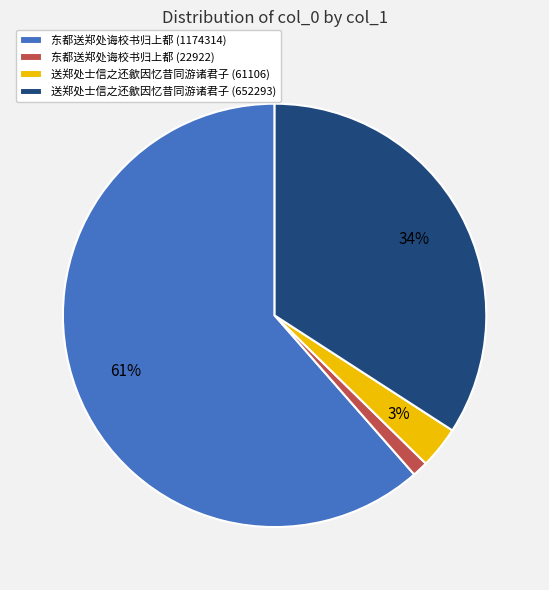

Combined, do 送郑处士信之还歙因忆昔同游诸君子 (652293) and 东都送郑处诲校书归上都 (1174314) account for over 50%?

Yes